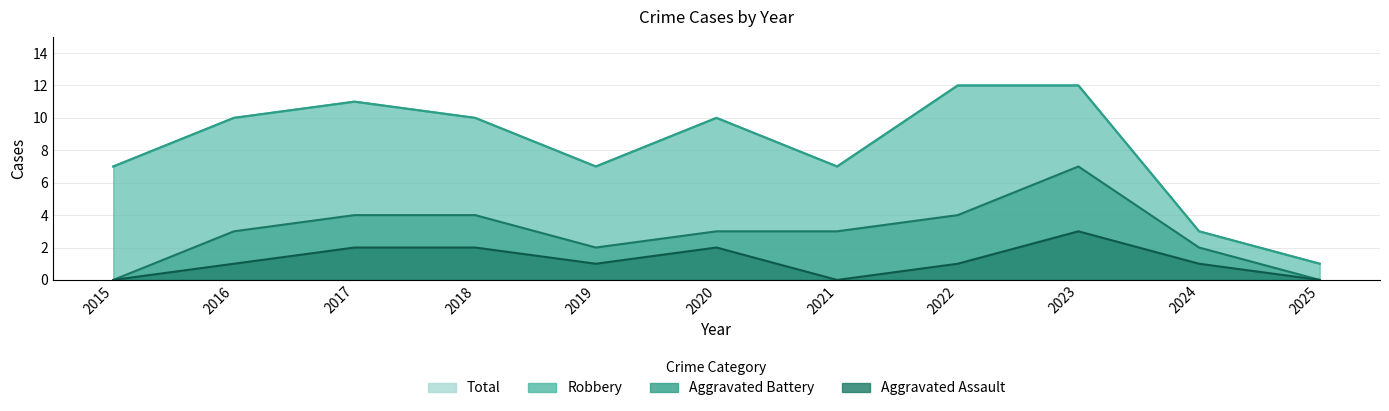

How many values in the Aggravated Assault series are below 1?

3